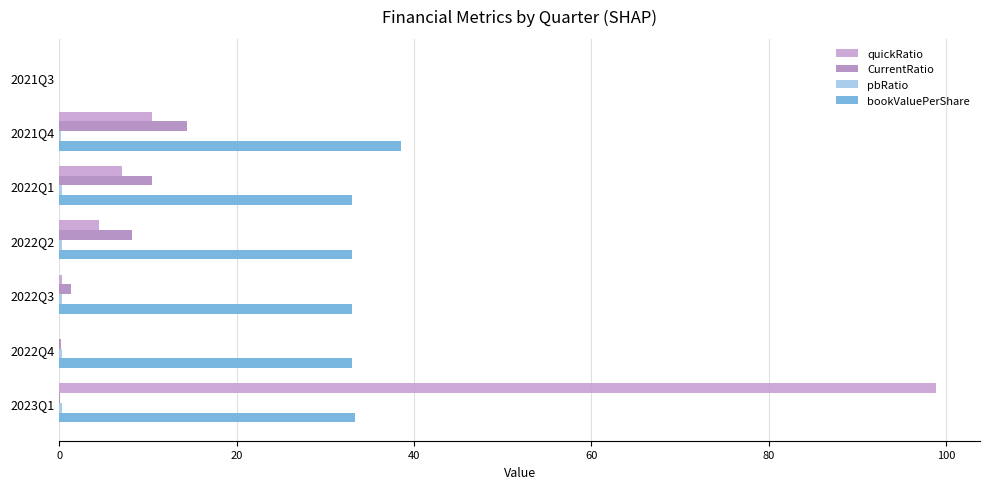

How many categories are shown in the chart?

7